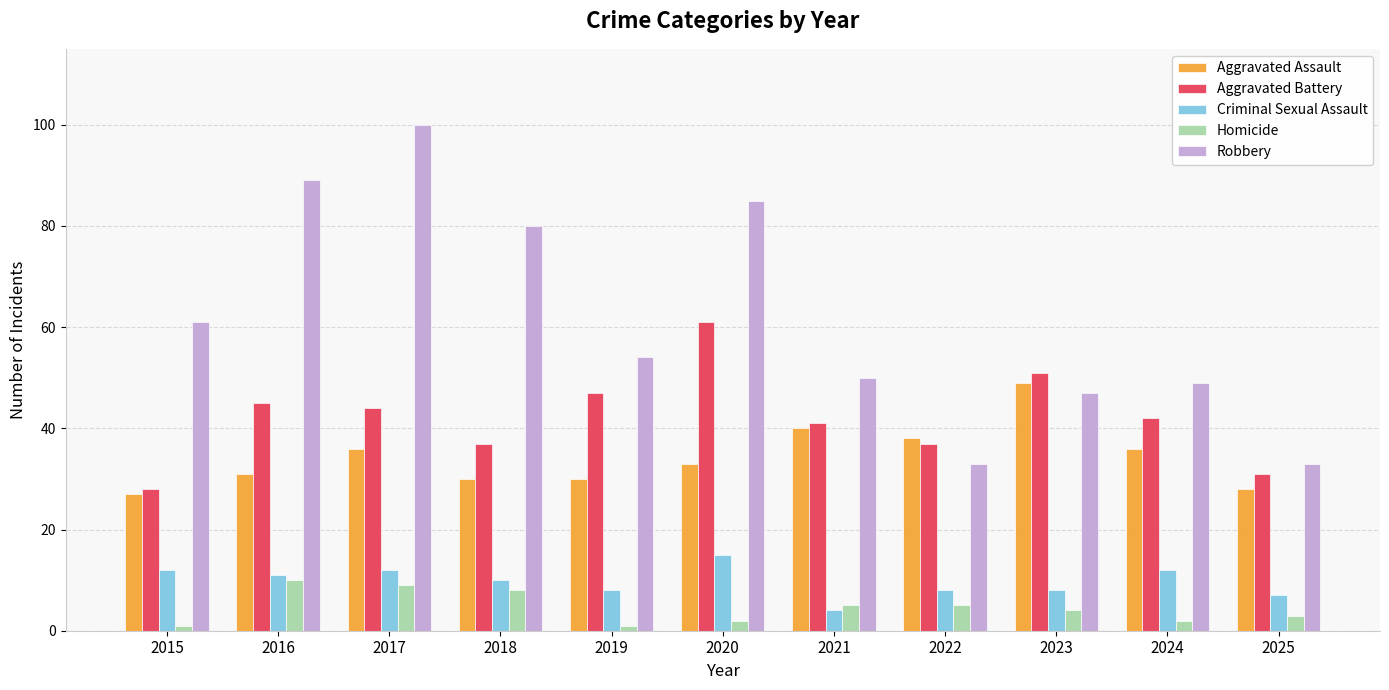

Which series changed the most between 2015 and 2016?

Robbery